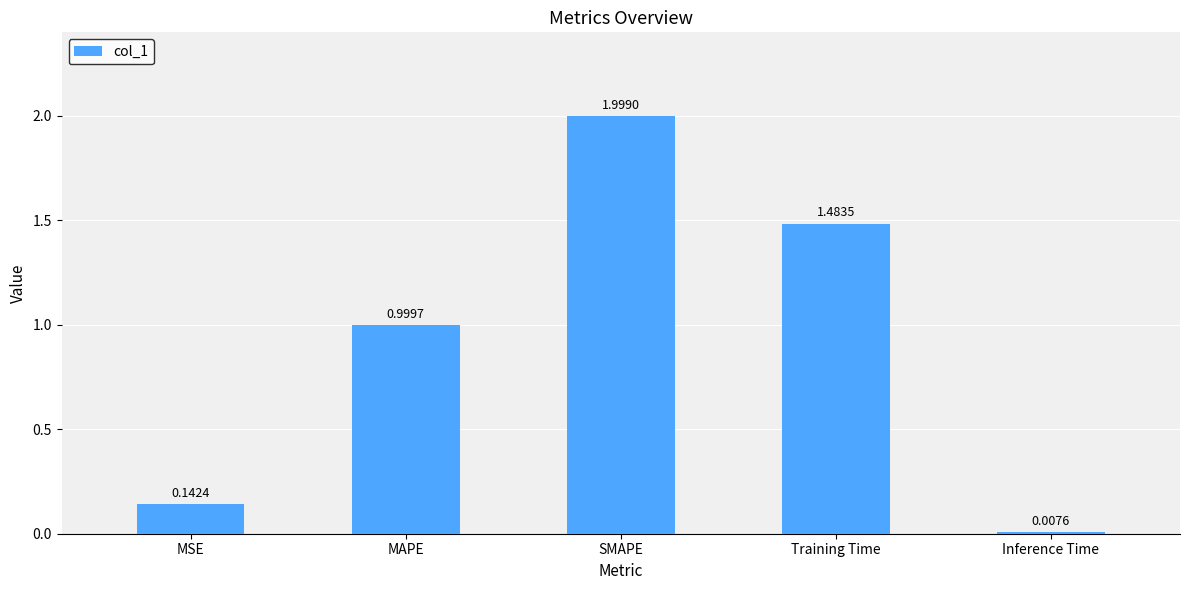

Rank the categories by value from lowest to highest.

Inference Time, MSE, MAPE, Training Time, SMAPE